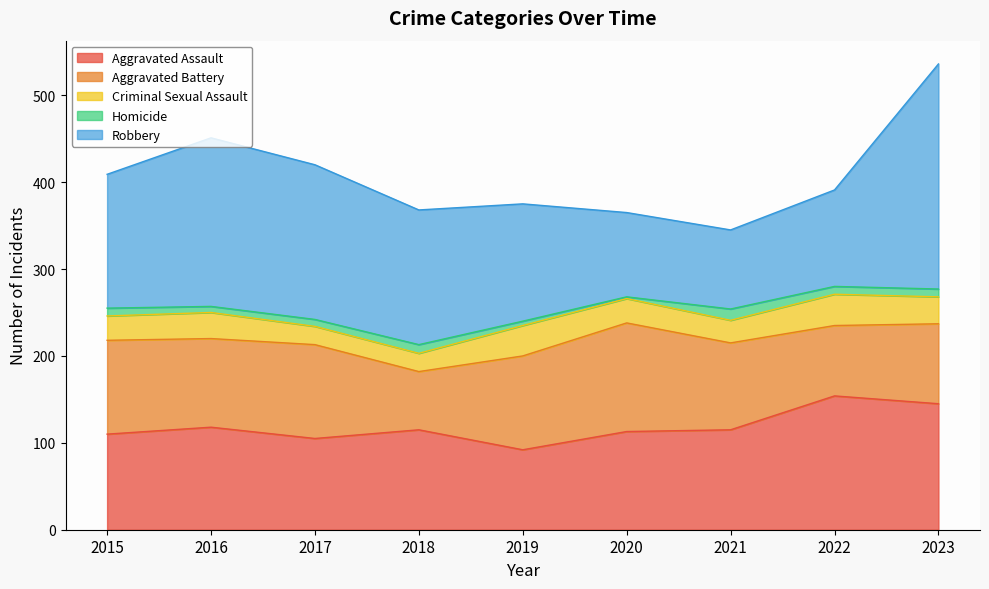

What value does the Homicide series have at 2015?

9